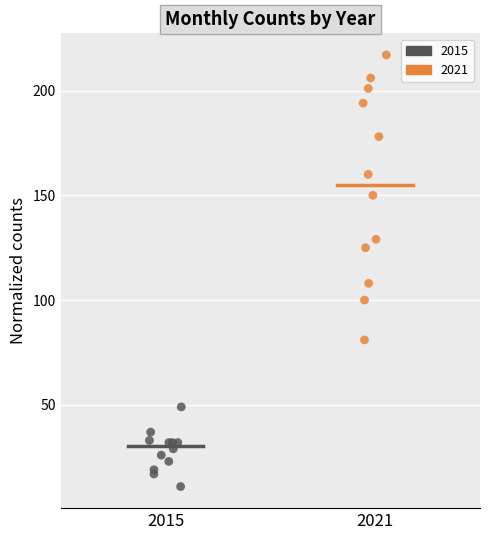

Which series contains the lowest Y value?

2015